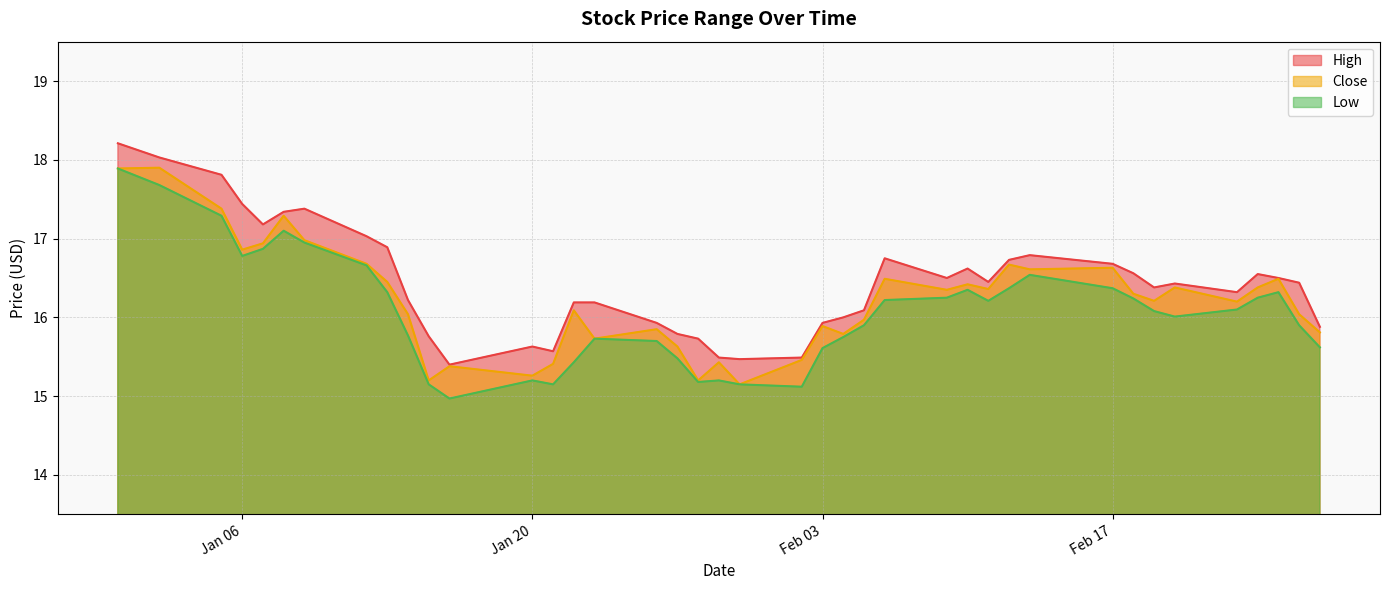

Between 2015-01-05 and 2015-02-02, which is larger?

2015-01-05